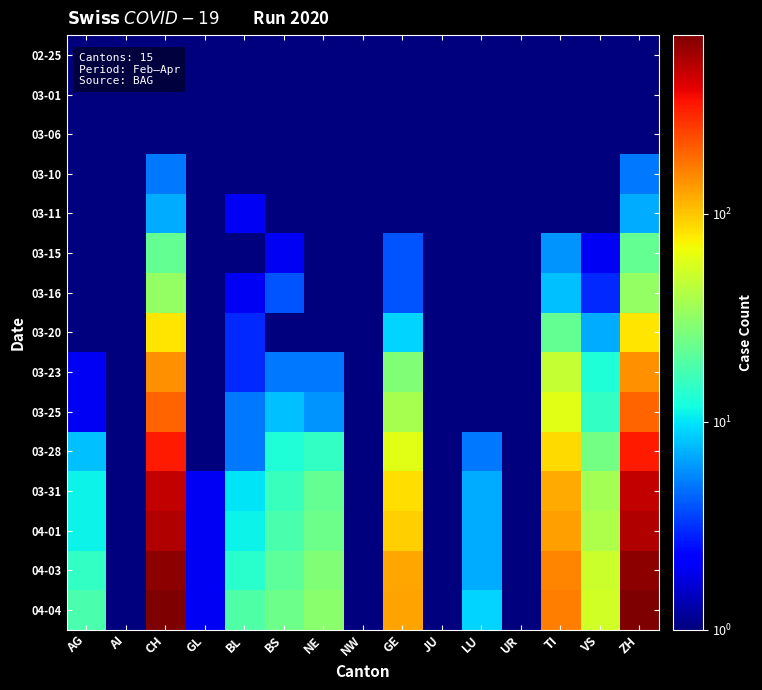

At which category is the sum across all series the highest?

CH